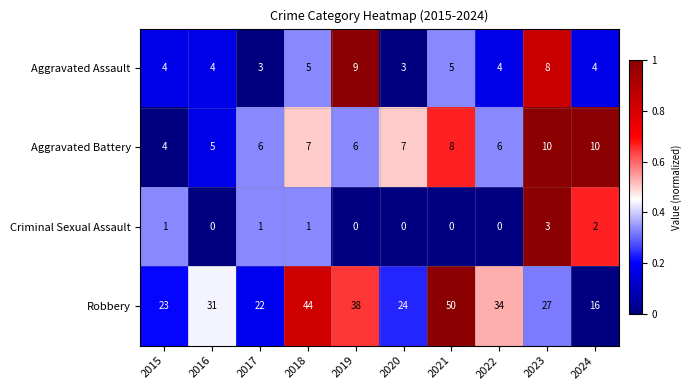

Rank the series at 2020 from highest to lowest value.

Robbery, Aggravated Battery, Aggravated Assault, Criminal Sexual Assault